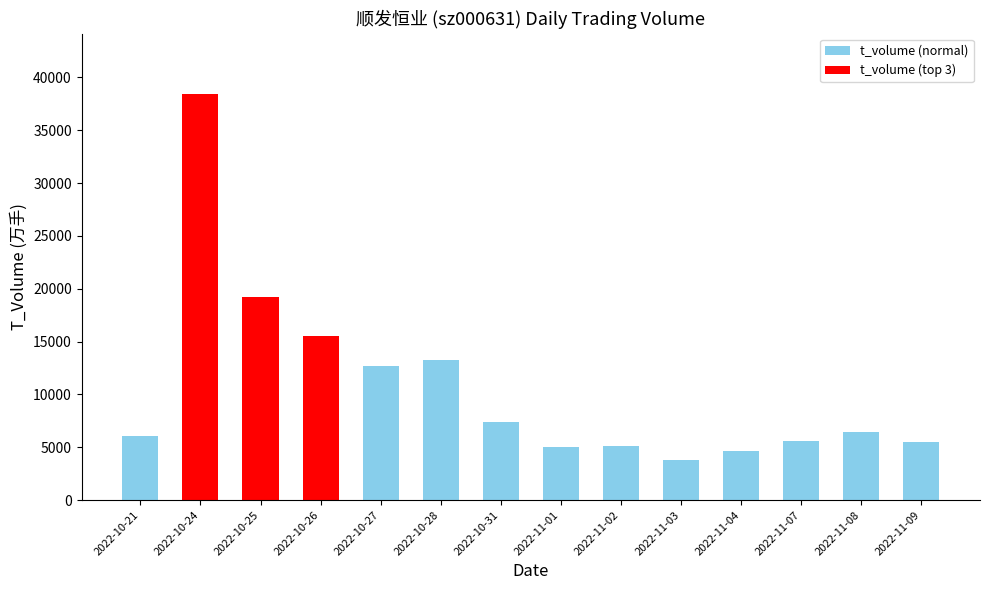

What is the value of the 5th bar from the left?

12688